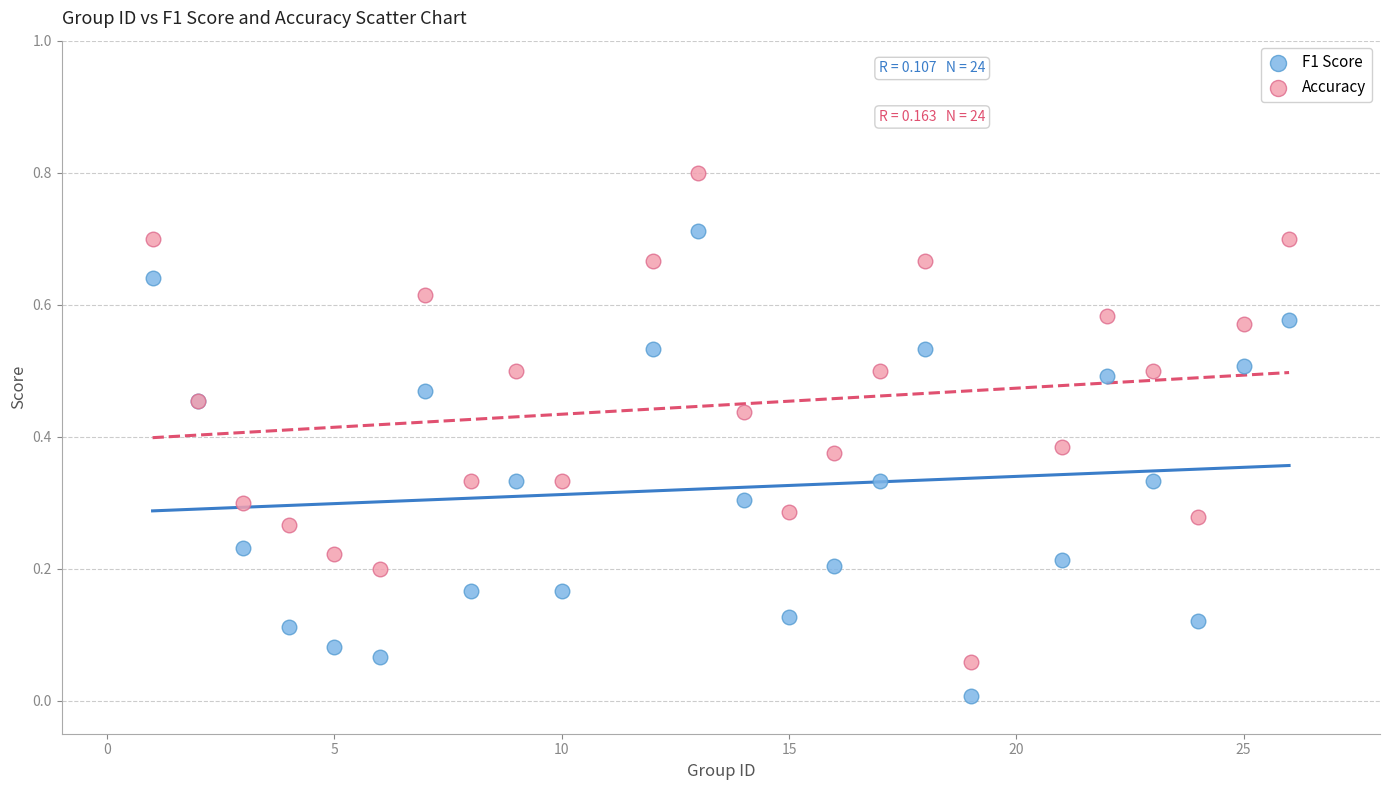

Which series contains the lowest Y value?

F1 Score